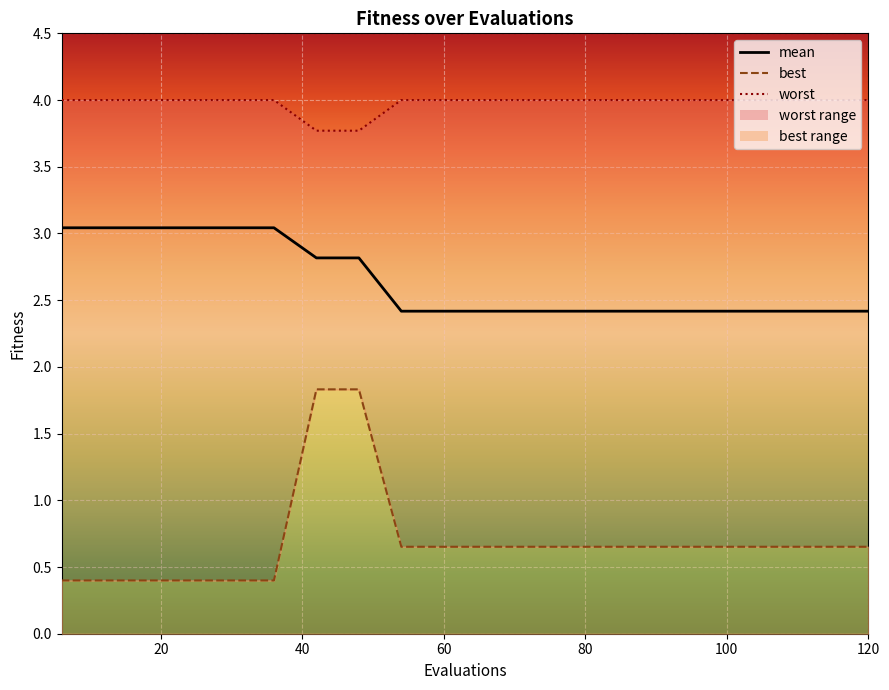

Reading left to right, list all the values displayed in this chart.

mean: 6=3.0	12=3.0	18=3.0	24=3.0	30=3.0	36=3.0	42=2.8	48=2.8	54=2.4	60=2.4	66=2.4	72=2.4	78=2.4	84=2.4	90=2.4	96=2.4	102=2.4	108=2.4	114=2.4	120=2.4
best: 6=0.4	12=0.4	18=0.4	24=0.4	30=0.4	36=0.4	42=1.8	48=1.8	54=0.7	60=0.7	66=0.7	72=0.7	78=0.7	84=0.7	90=0.7	96=0.7	102=0.7	108=0.7	114=0.7	120=0.7
worst: 6=4.0	12=4.0	18=4.0	24=4.0	30=4.0	36=4.0	42=3.8	48=3.8	54=4.0	60=4.0	66=4.0	72=4.0	78=4.0	84=4.0	90=4.0	96=4.0	102=4.0	108=4.0	114=4.0	120=4.0